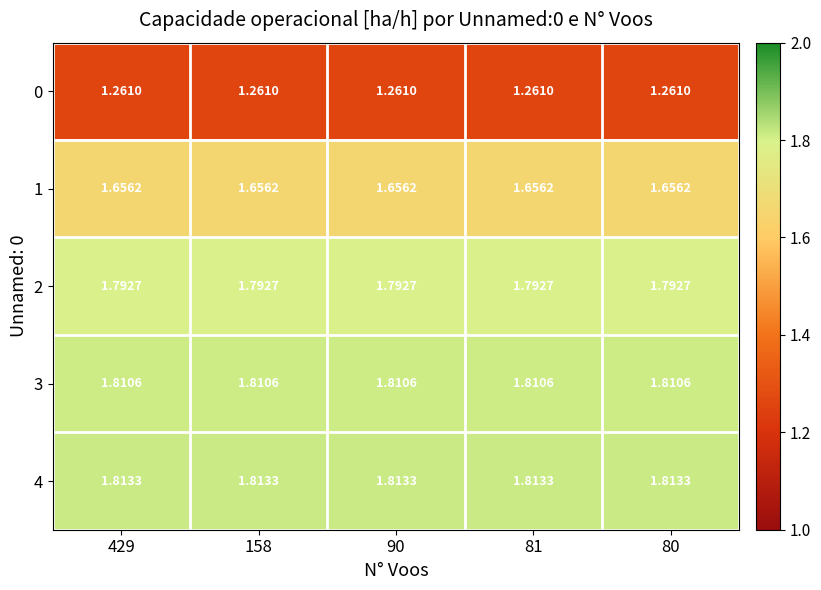

Is the value of 4 at 80 greater than the value of 0 at 158?

Yes